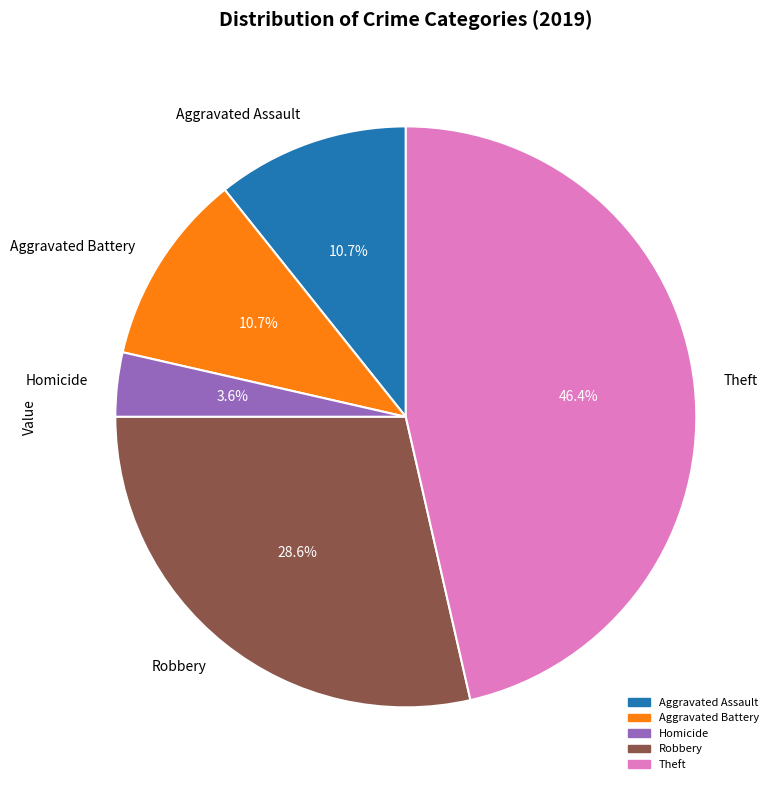

Which slice is the largest?

Theft